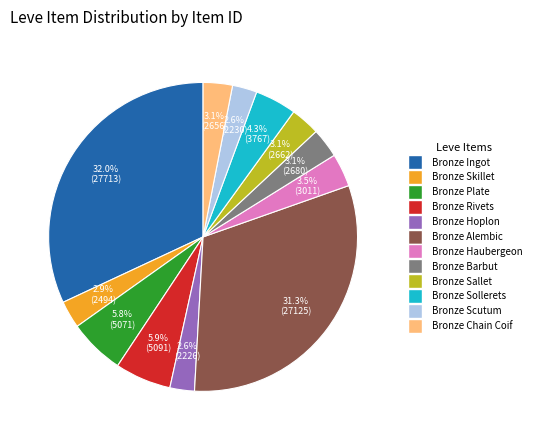

To the nearest percent, what is the combined percentage of Bronze Hoplon and Bronze Scutum?

5%